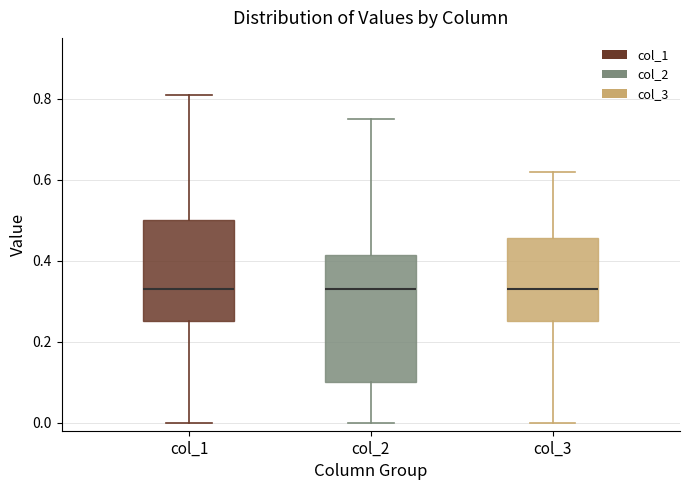

Reading left to right, transcribe this box plot: for each box, give where its median line is, the range the box spans, and where its two whiskers end, as read against the y-axis. The values are not printed on the chart, so give them approximately, as read against the axis.

col_1: median 0.34, box 0.26 to 0.50, whiskers 0.00 to 0.82
col_2: median 0.34, box 0.10 to 0.42, whiskers 0.00 to 0.76
col_3: median 0.34, box 0.26 to 0.46, whiskers 0.00 to 0.62